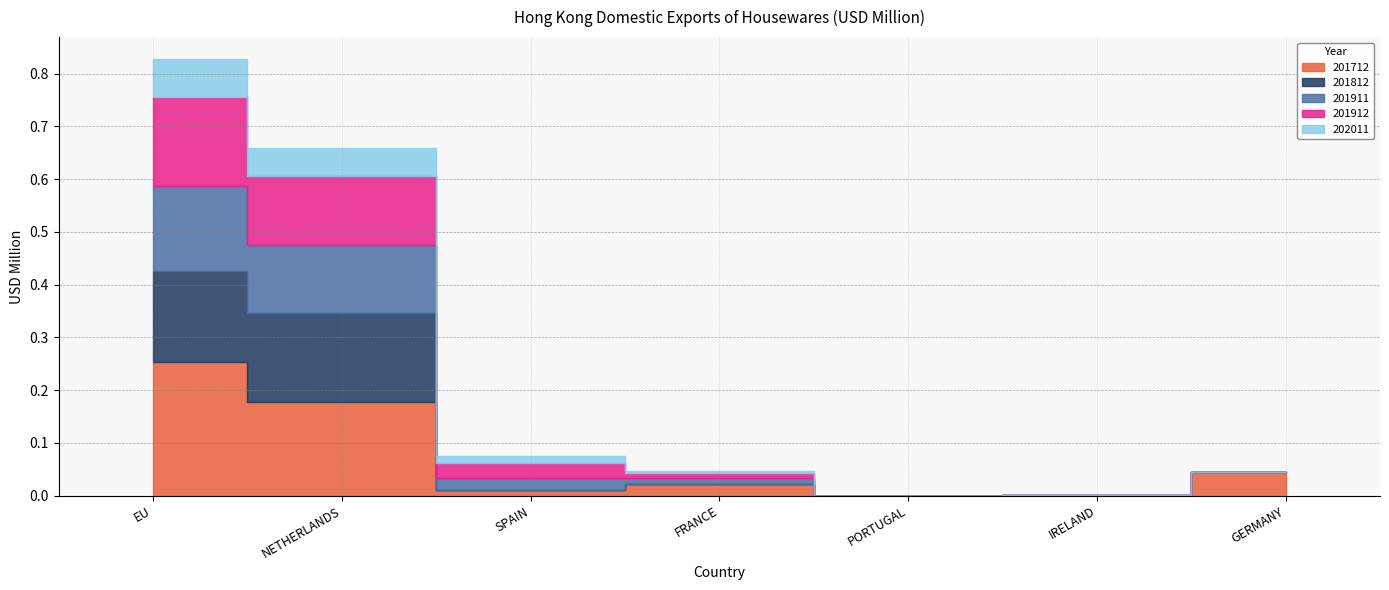

True or false: 201912 and 202011 intersect in this chart.

False